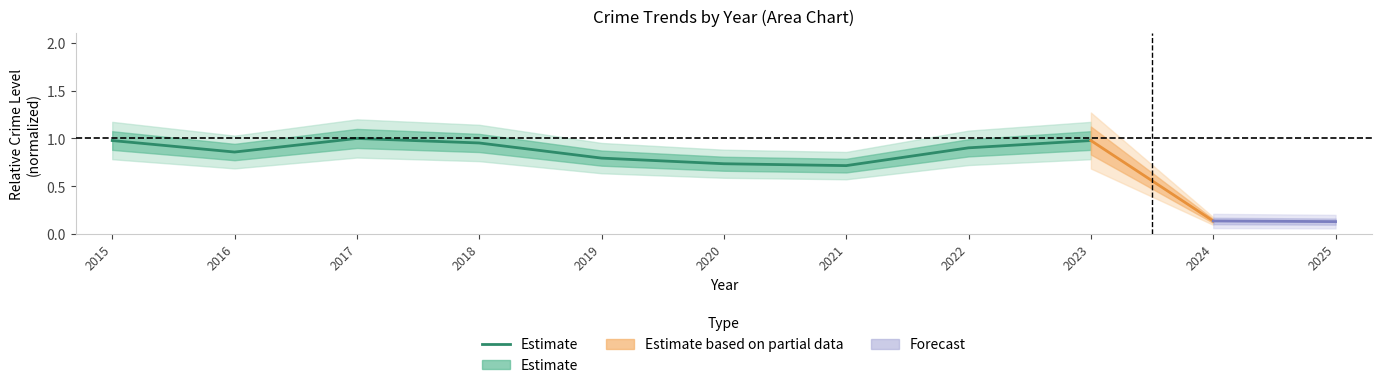

Between 2020 and 2023, which is larger?

2023